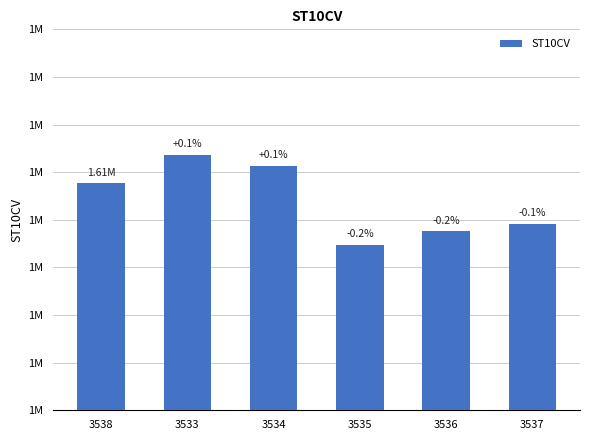

Rank the categories by value from highest to lowest.

3533, 3534, 3538, 3537, 3536, 3535